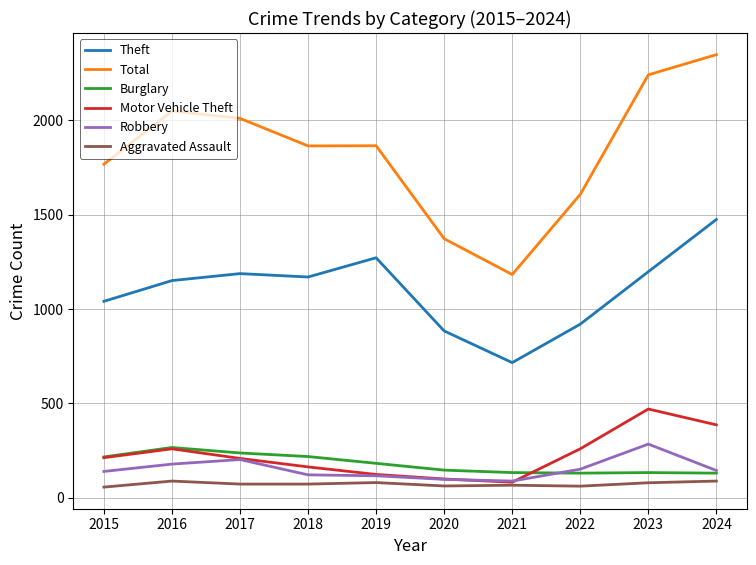

True or false: Motor Vehicle Theft and Theft cross at least once.

False